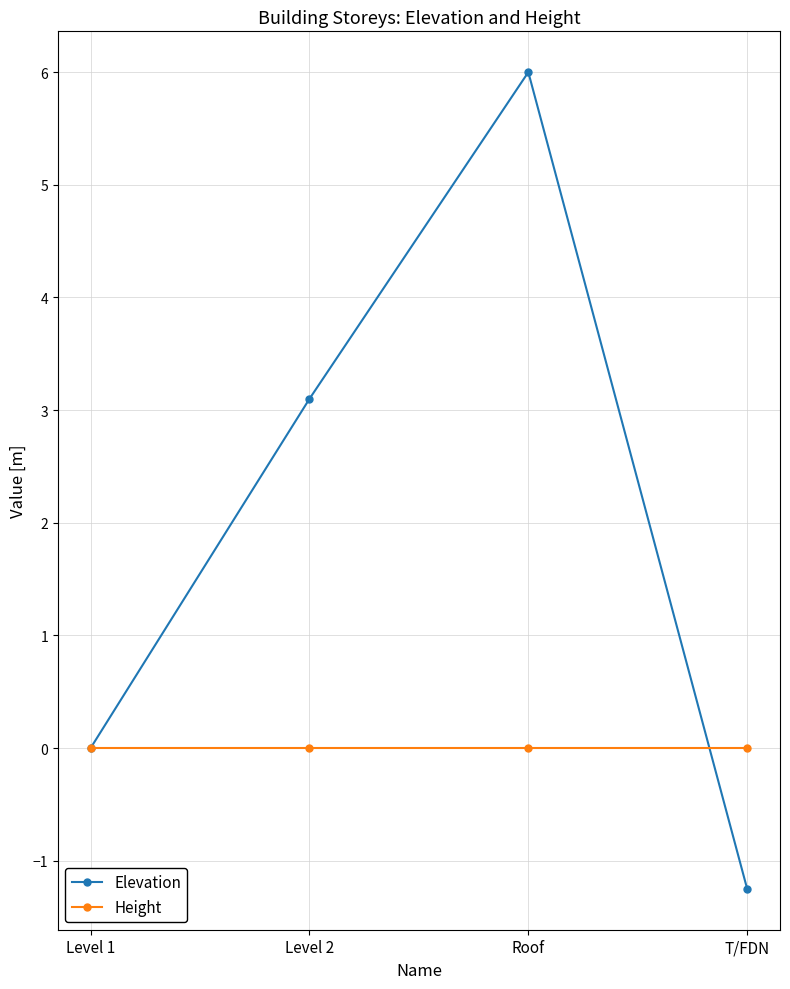

What are all the series names shown in the legend?

Elevation, Height